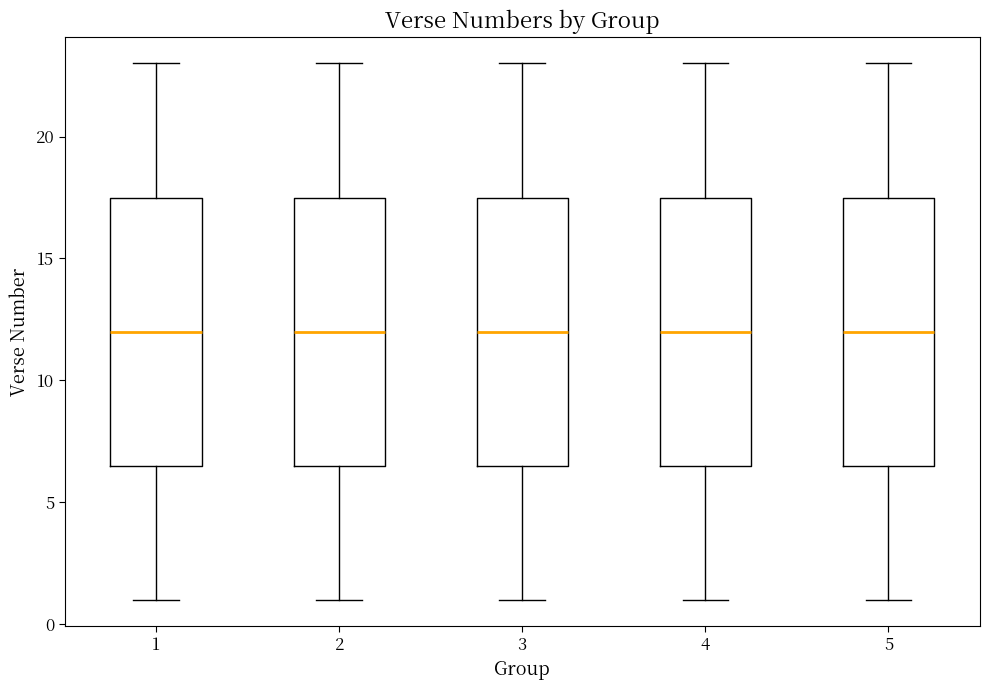

Reading left to right, read every box against the y-axis: the position of its median line, the range the box covers, and the ends of its whiskers. The values are not printed on the chart, so give them approximately, as read against the axis.

1: median 12.0, box 6.5 to 17.5, whiskers 1.0 to 23.0
2: median 12.0, box 6.5 to 17.5, whiskers 1.0 to 23.0
3: median 12.0, box 6.5 to 17.5, whiskers 1.0 to 23.0
4: median 12.0, box 6.5 to 17.5, whiskers 1.0 to 23.0
5: median 12.0, box 6.5 to 17.5, whiskers 1.0 to 23.0